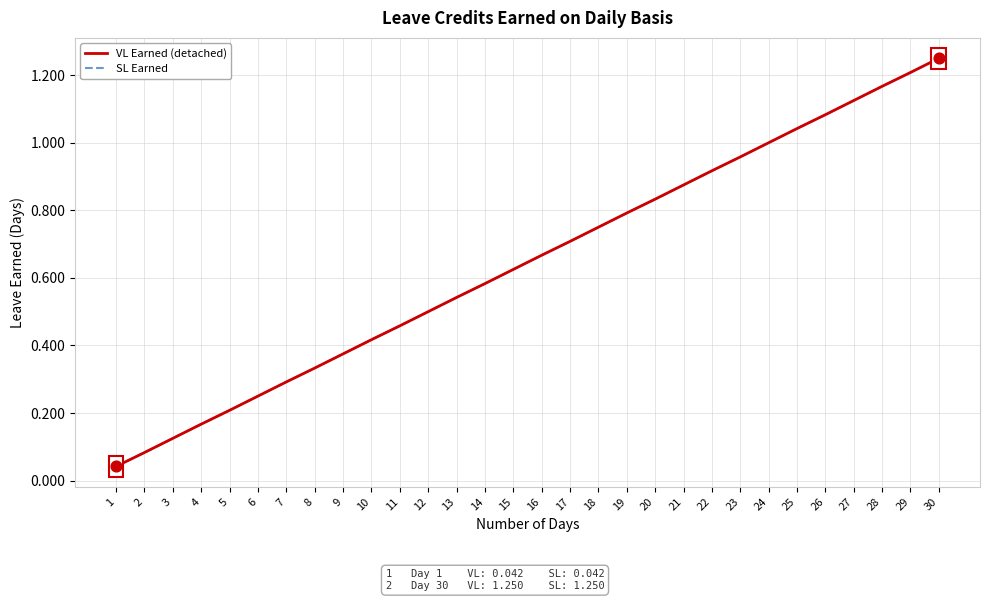

Does the chart have visible grid lines?

Yes